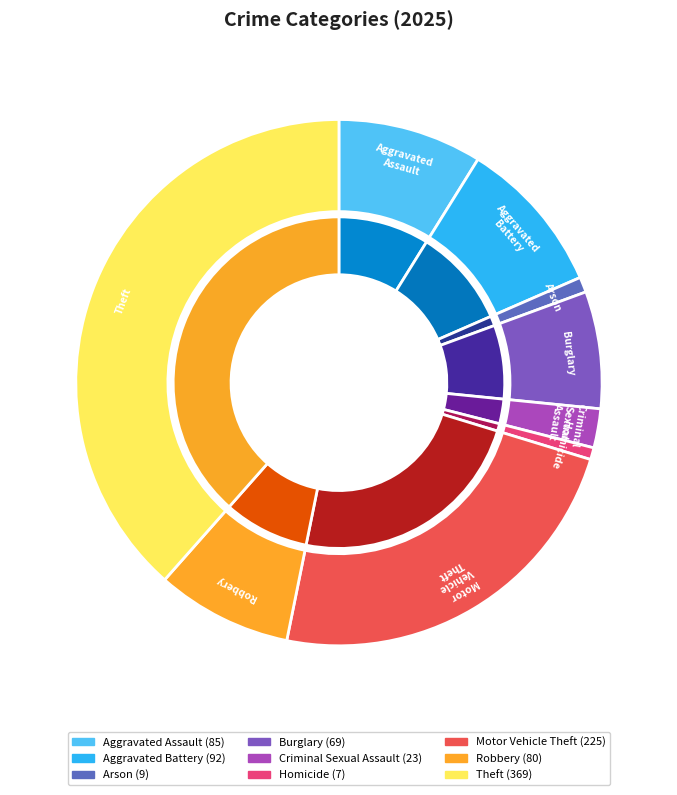

To the nearest percent, what is the difference between the largest and smallest slice percentages?

38%